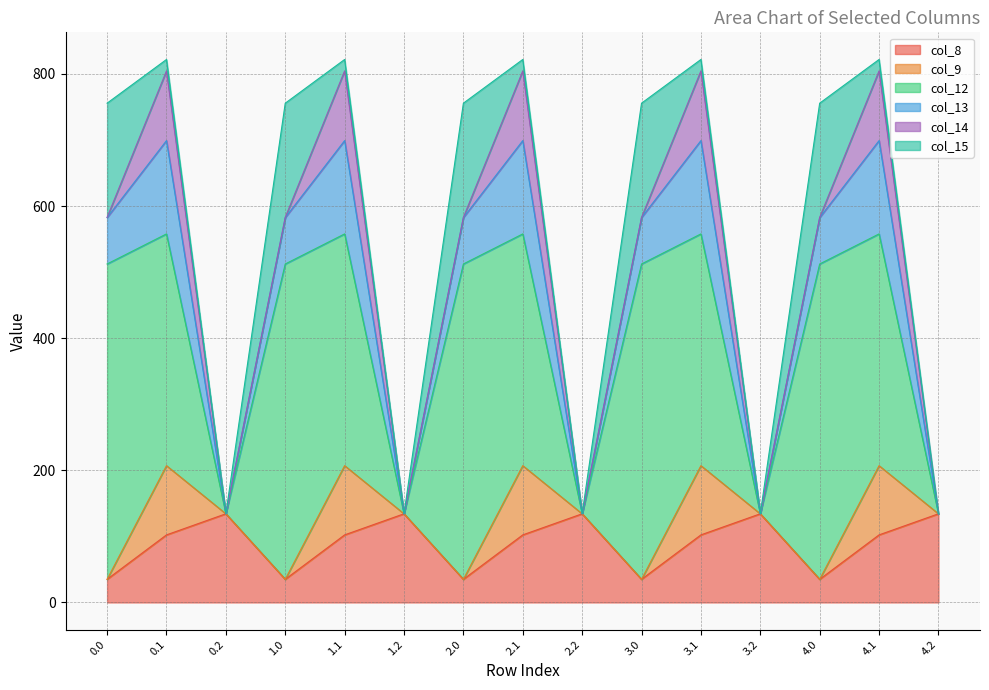

How many interior local peaks does the col_15 series have?

4